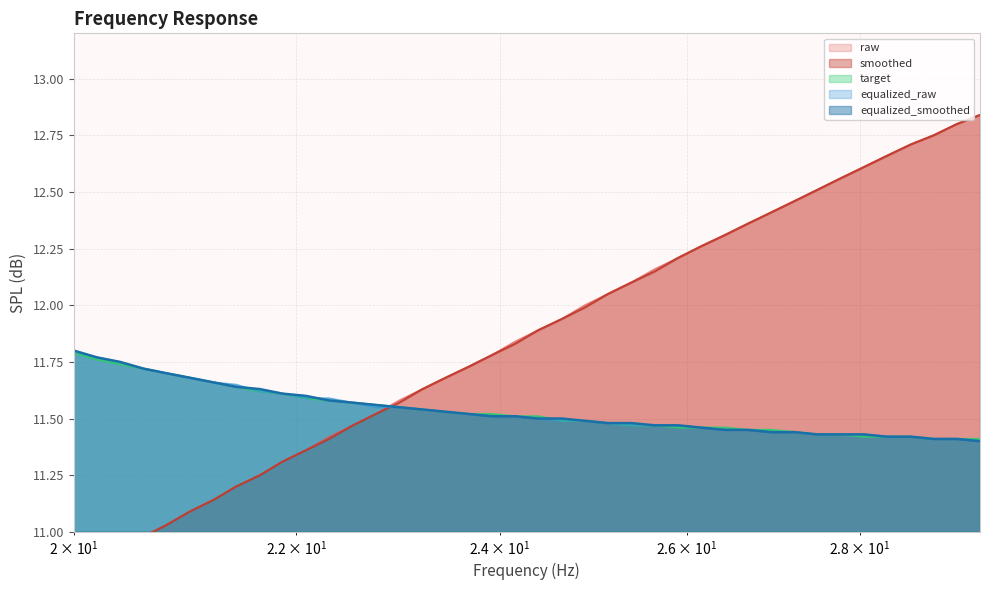

Rank the series by their maximum value, from lowest to highest.

target, equalized_raw, equalized_smoothed, raw, smoothed